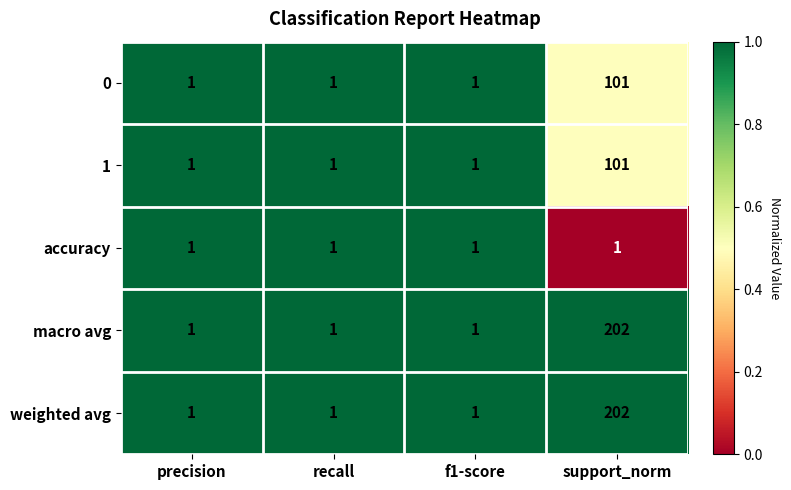

The macro avg series shows 1 at recall. True or false?

True